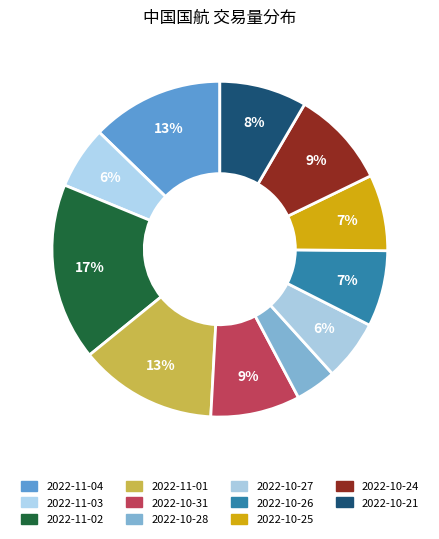

How many segments does this pie chart have?

11